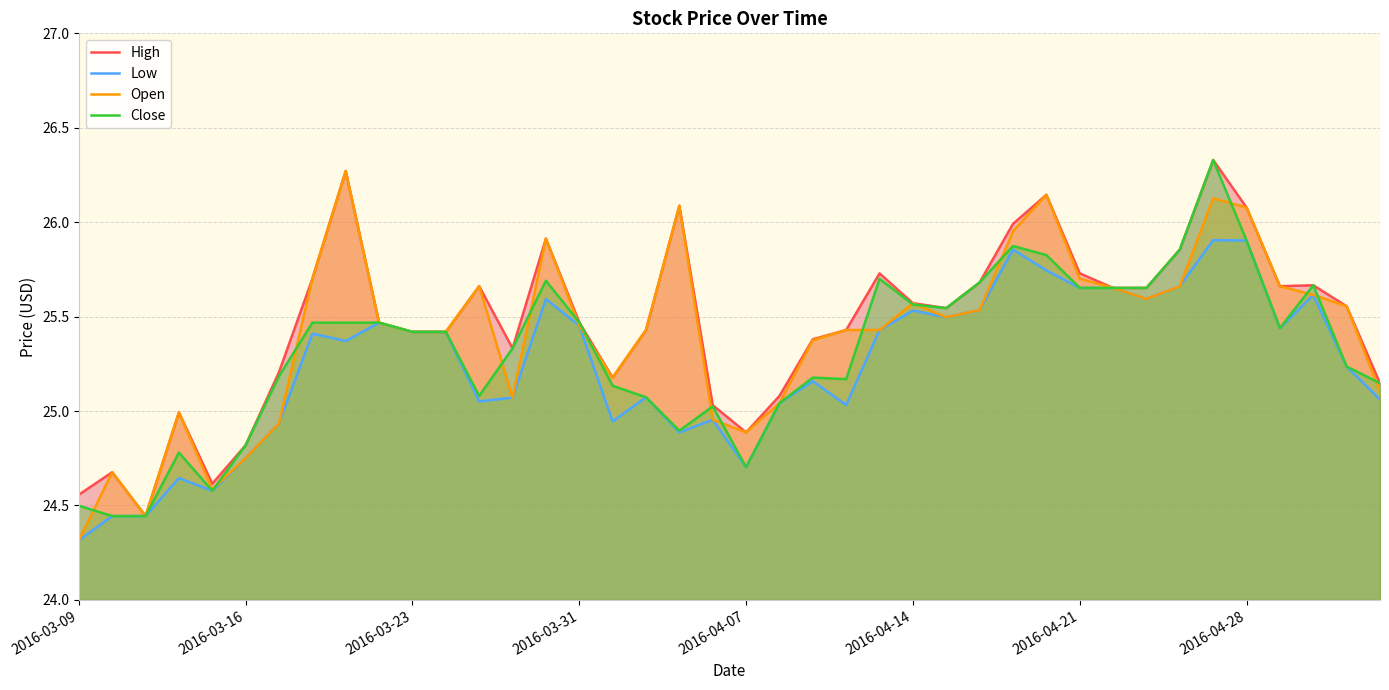

What is the value of the High point at the 20th from the left?

25.0